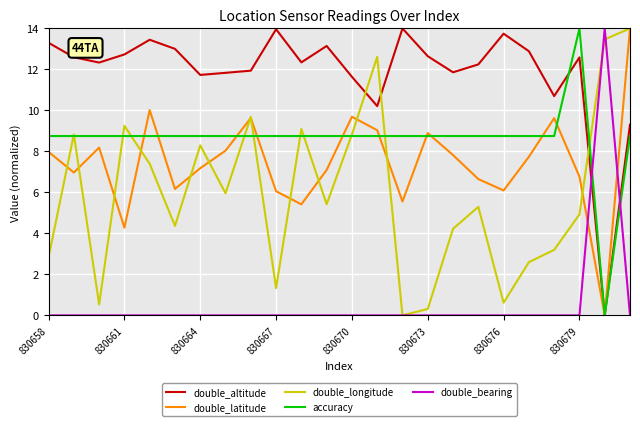

What is the maximum value shown in the chart?

14.0